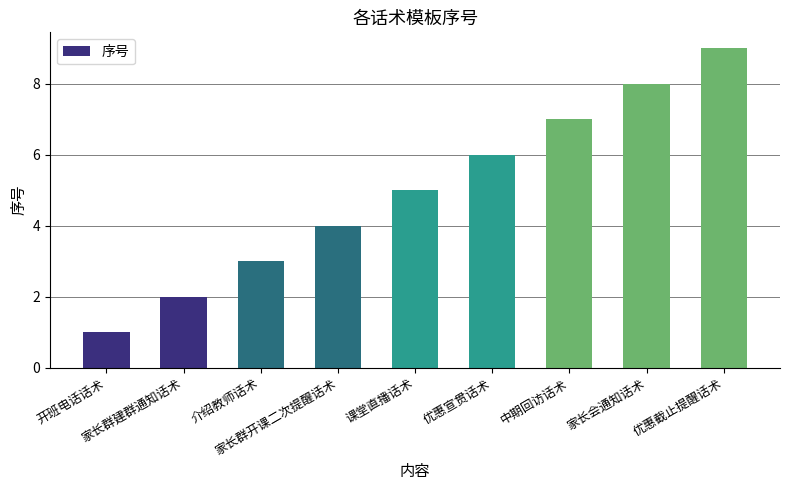

Count the number of categories in the chart.

9